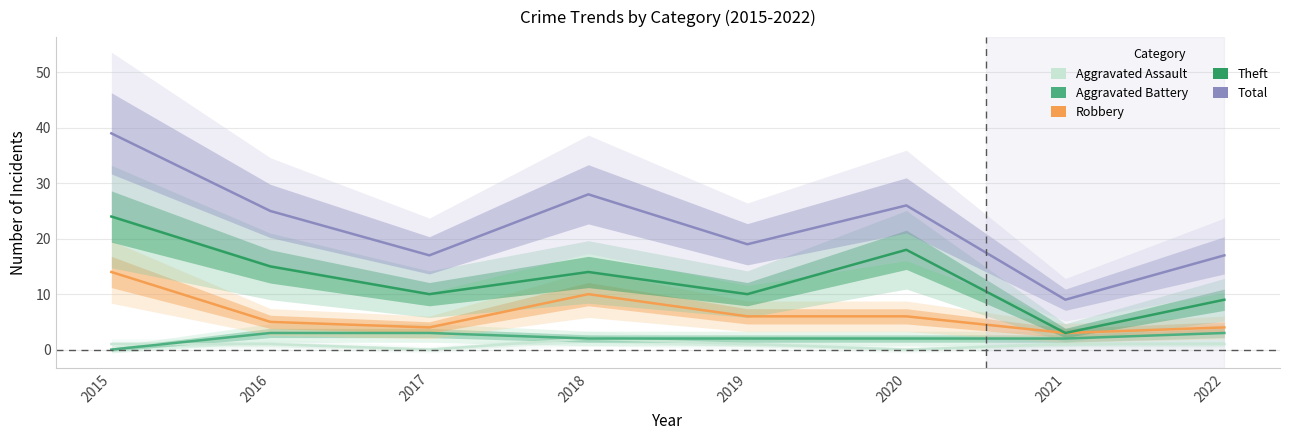

What is the average value of the Aggravated Assault series?

1